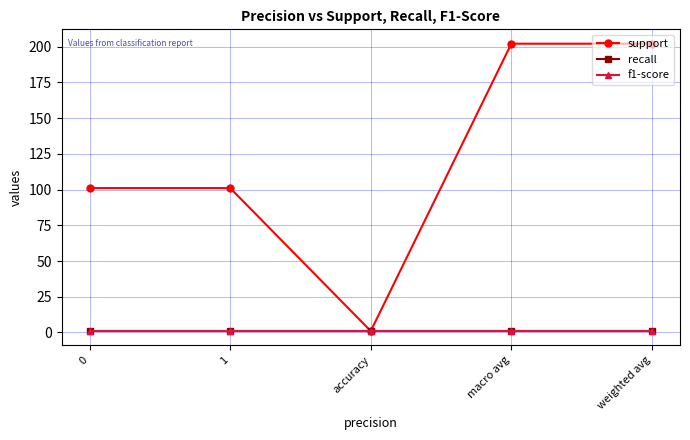

How many lines are shown in the chart?

3